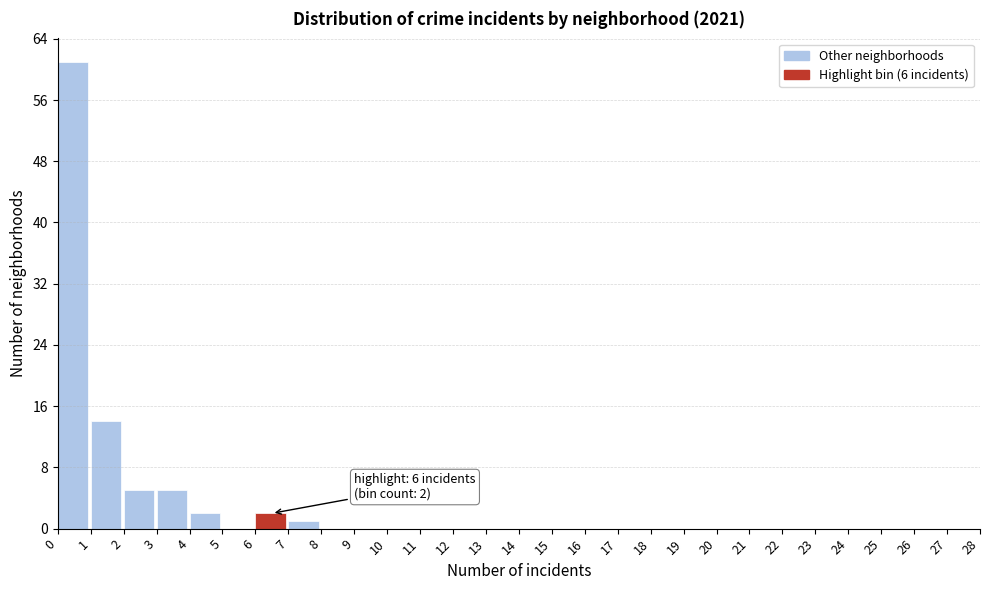

Over which range of the x-axis is the bar tallest?

0 to 1